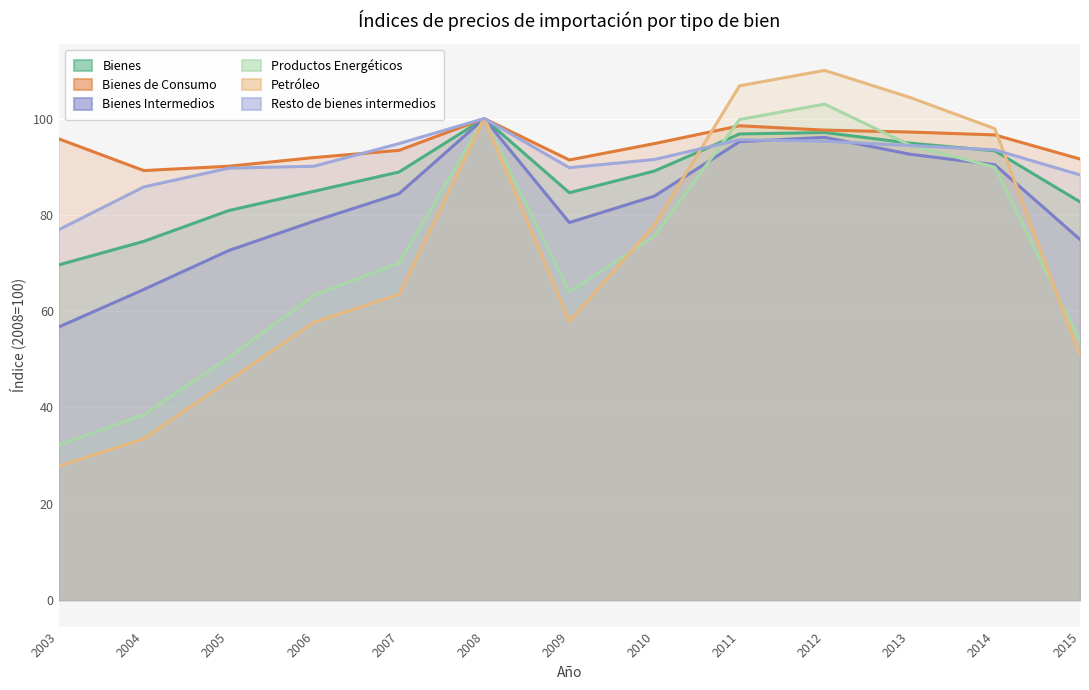

Does the chart display data point markers on the line(s)?

No